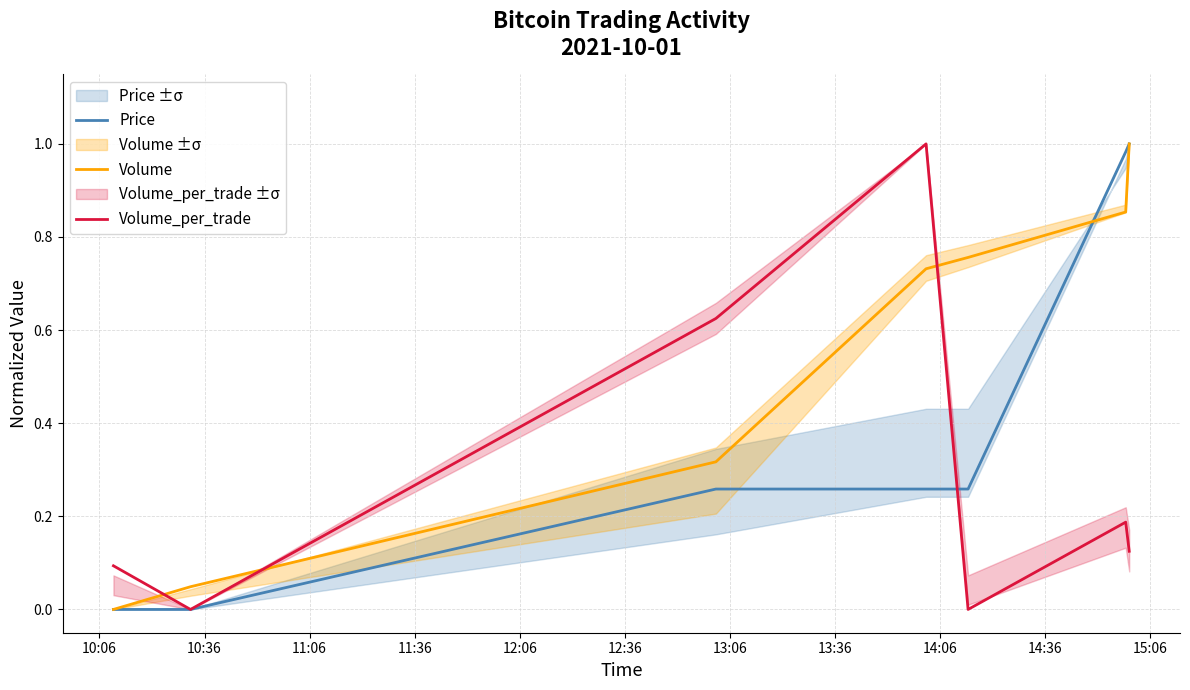

List the series in order of their overall mean, lowest first.

Volume_per_trade, Price, Volume